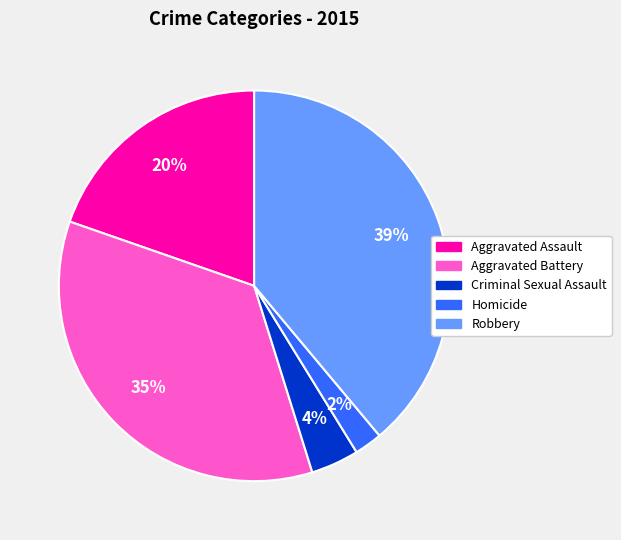

True or false: Aggravated Assault accounts for 20% of the total.

True